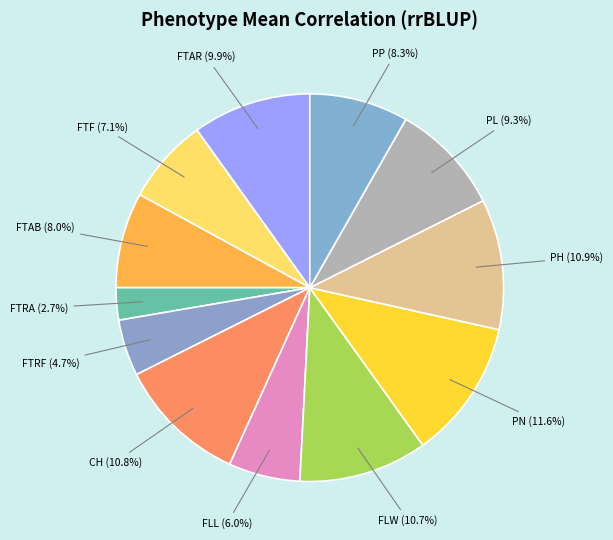

Which category has the smallest portion of the pie?

FTRA